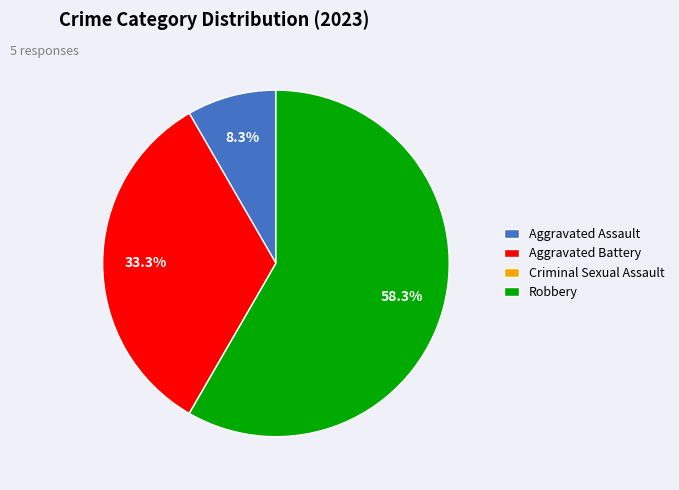

Is there a majority slice in this chart?

Yes